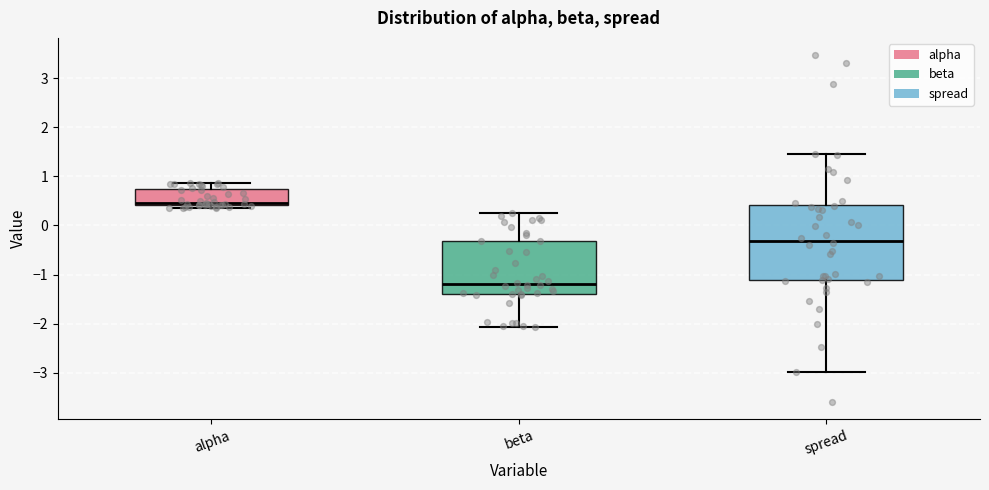

Comparing the boxes themselves (not the whiskers), which one is the tallest?

spread